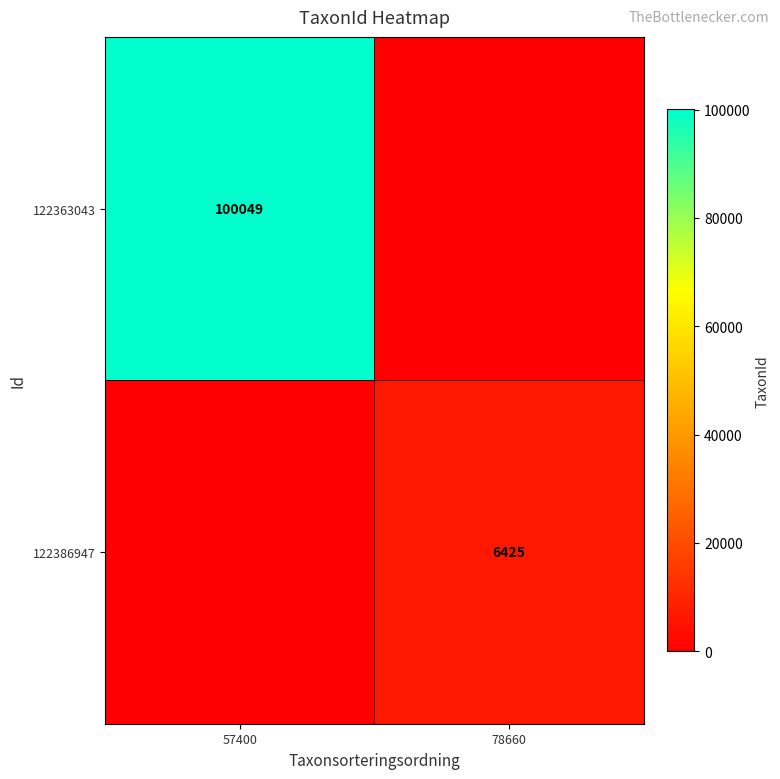

The 122386947 series shows 3756 at 78660. True or false?

False